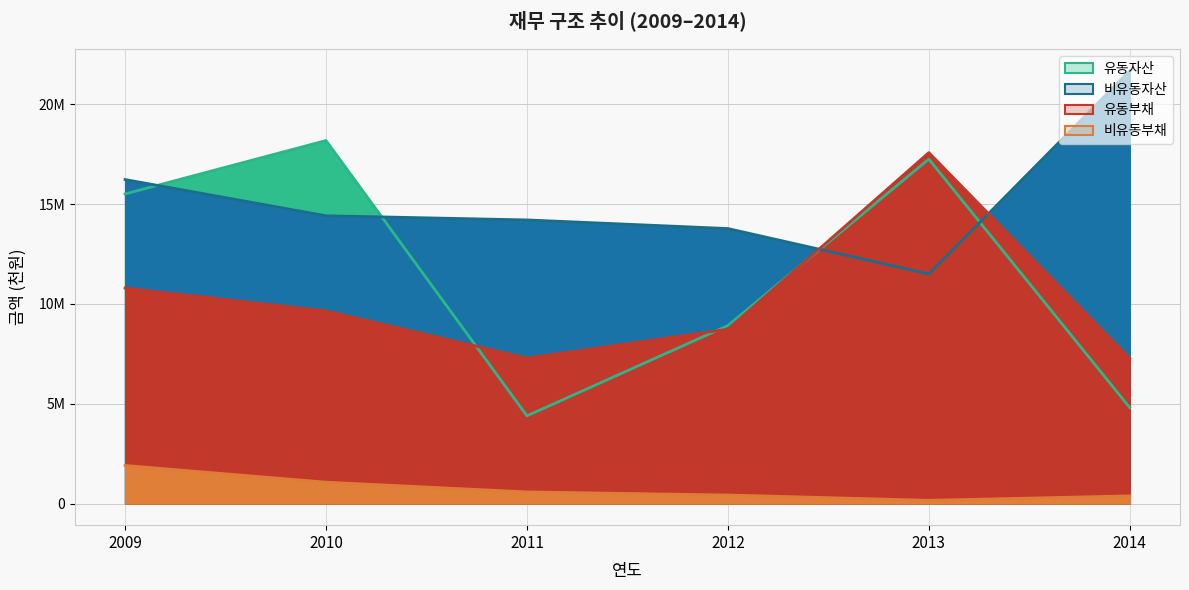

What is the total value across all series at 2013?

46511030